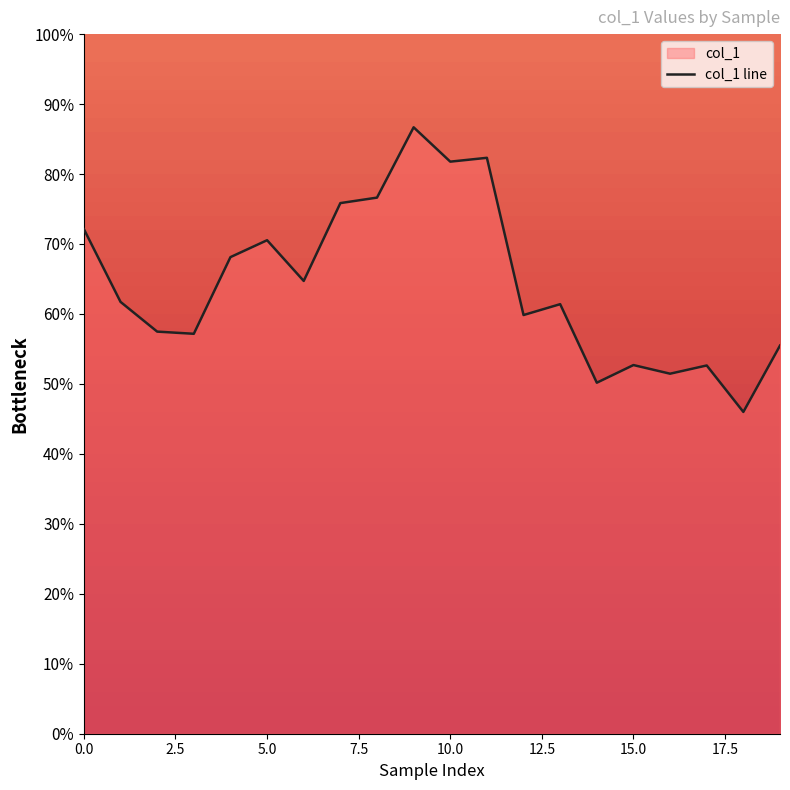

What is the change in value from 11 to 16?

-30.9